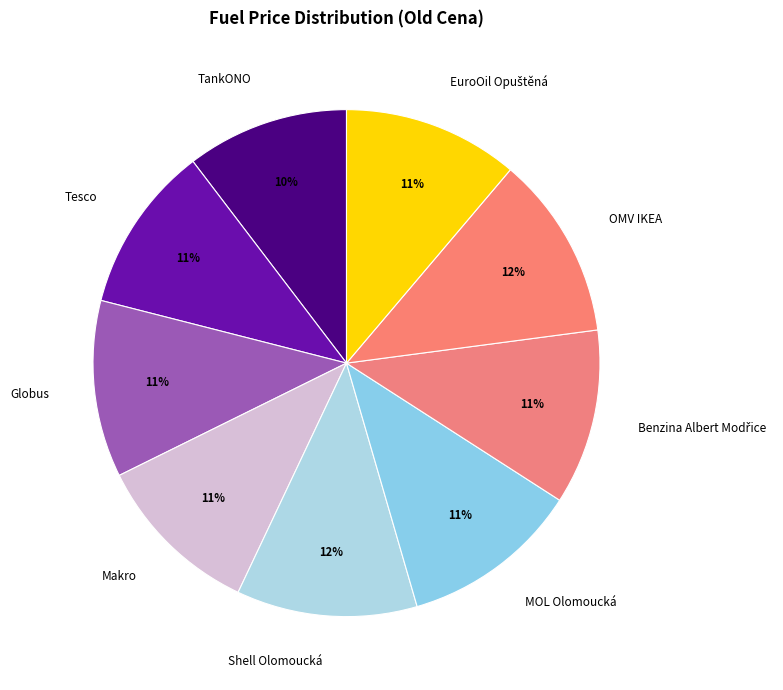

Does any single category account for the majority?

No